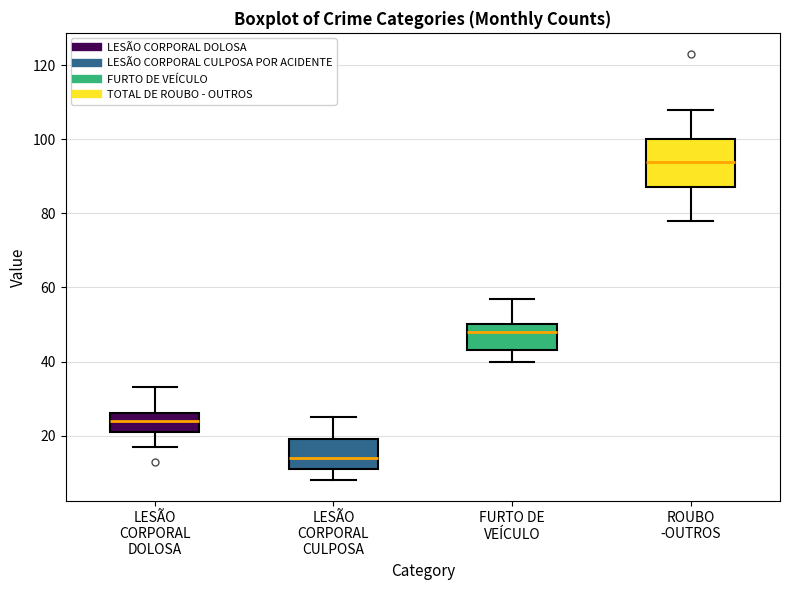

Reading left to right, transcribe this box plot: for each box, give where its median line is, the range the box spans, and where its two whiskers end, as read against the y-axis. The values are not printed on the chart, so give them approximately, as read against the axis.

LESÃO CORPORAL DOLOSA: median 24, box 22 to 26, whiskers 18 to 34
LESÃO CORPORAL CULPOSA: median 14, box 12 to 20, whiskers 8 to 26
FURTO DE VEÍCULO: median 48, box 44 to 50, whiskers 40 to 58
ROUBO -OUTROS: median 94, box 88 to 100, whiskers 78 to 108